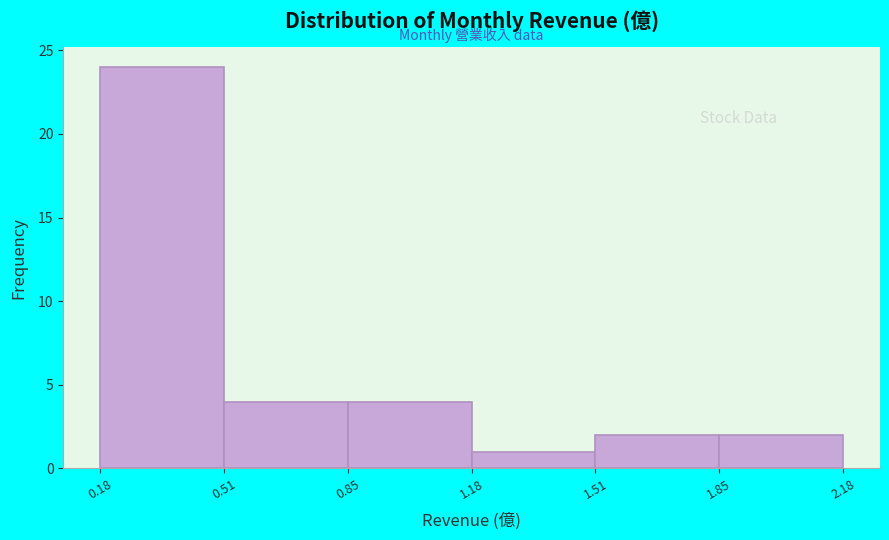

Reading left to right, list every bar in this chart as the range it spans on the x-axis followed by its height. The values are not printed on the chart, so give them approximately, as read against the axis.

0.18 to 0.51: 24
0.51 to 0.85: 4
0.85 to 1.18: 4
1.18 to 1.51: 1
1.51 to 1.85: 2
1.85 to 2.18: 2